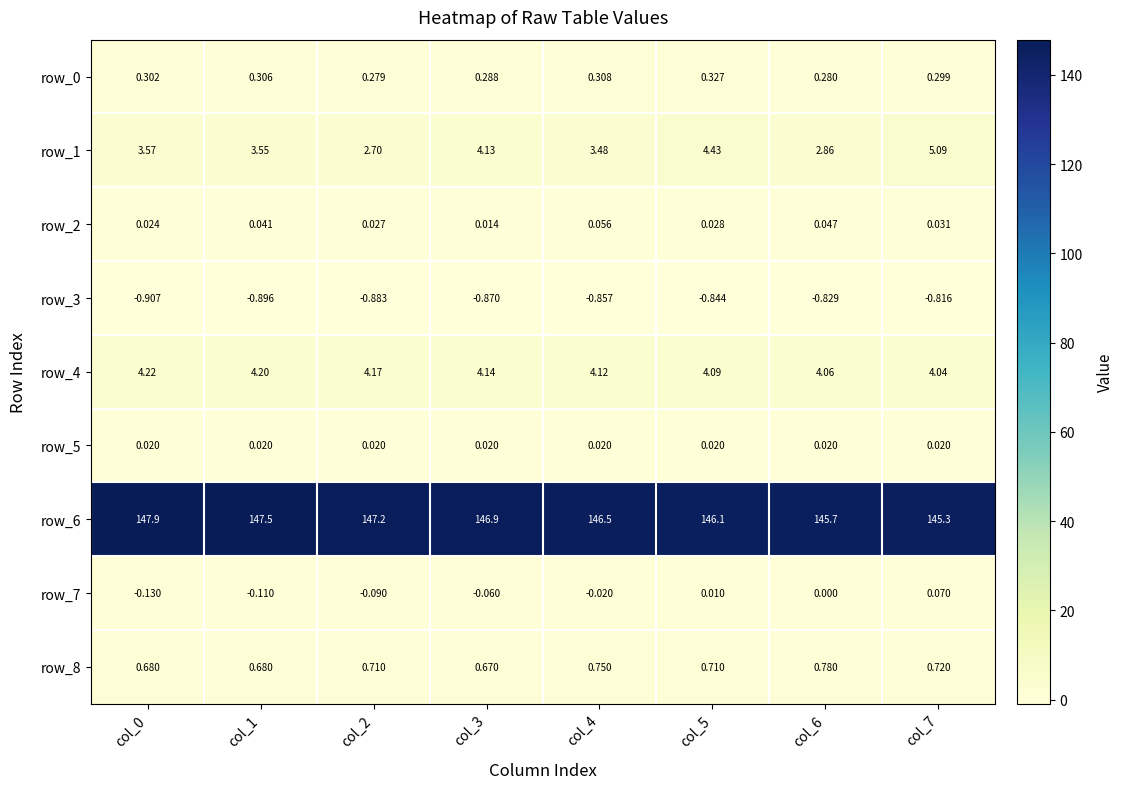

Which series has the widest spread of values?

row_6